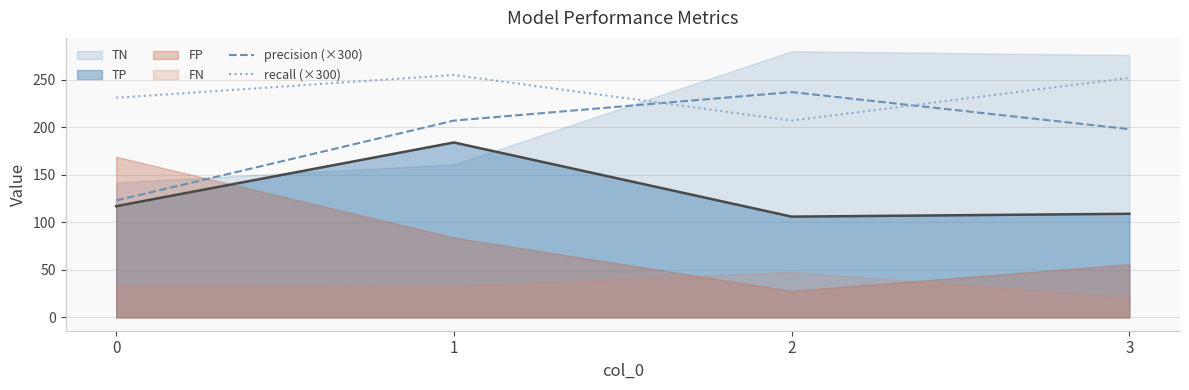

What is the minimum value for precision (×300)?

123.0